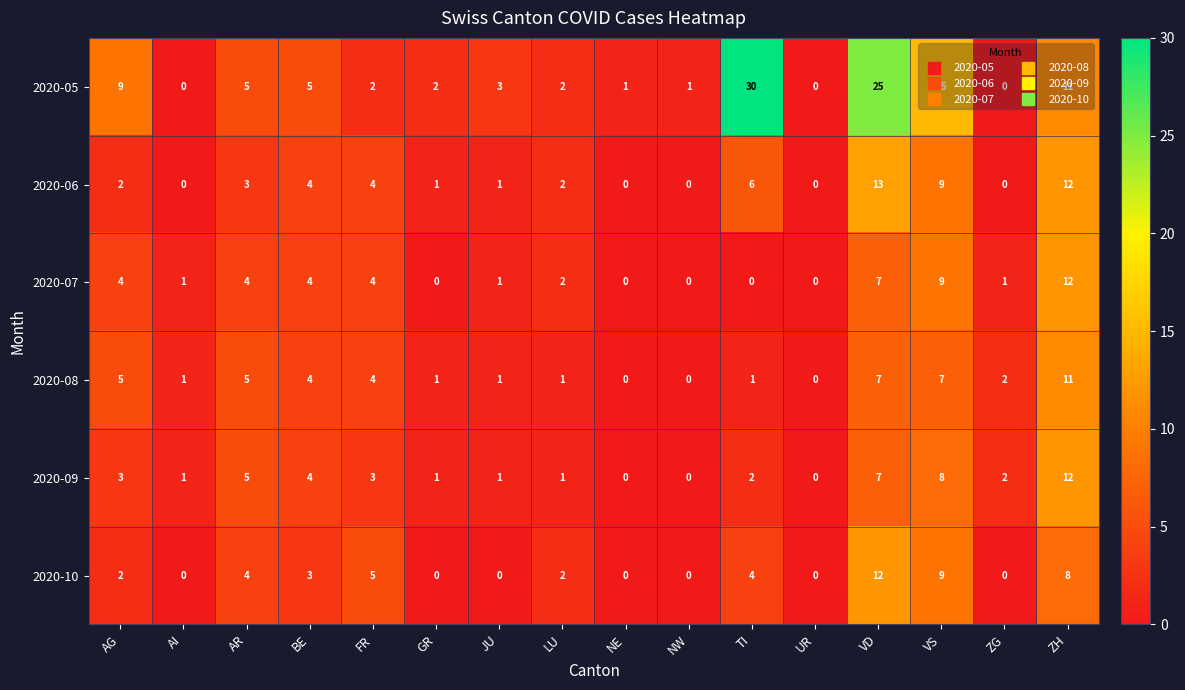

The value of 2020-07 at ZG is 1. True or false?

True